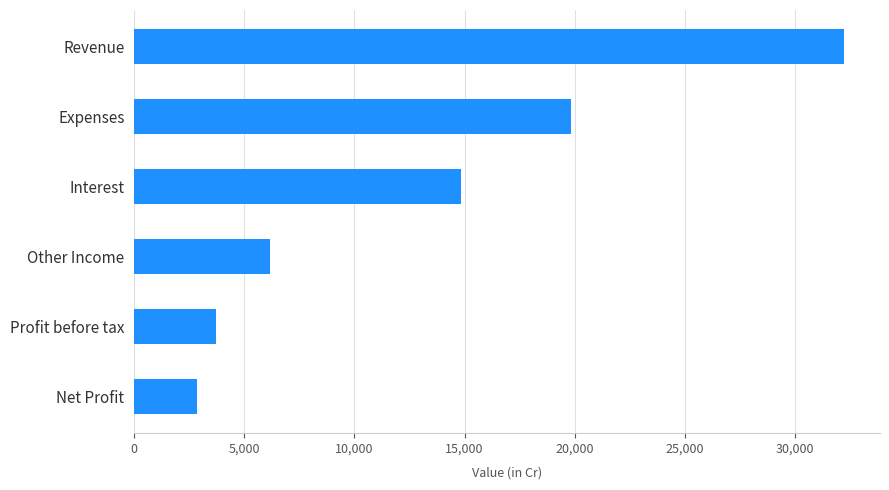

What is the average value?

13271